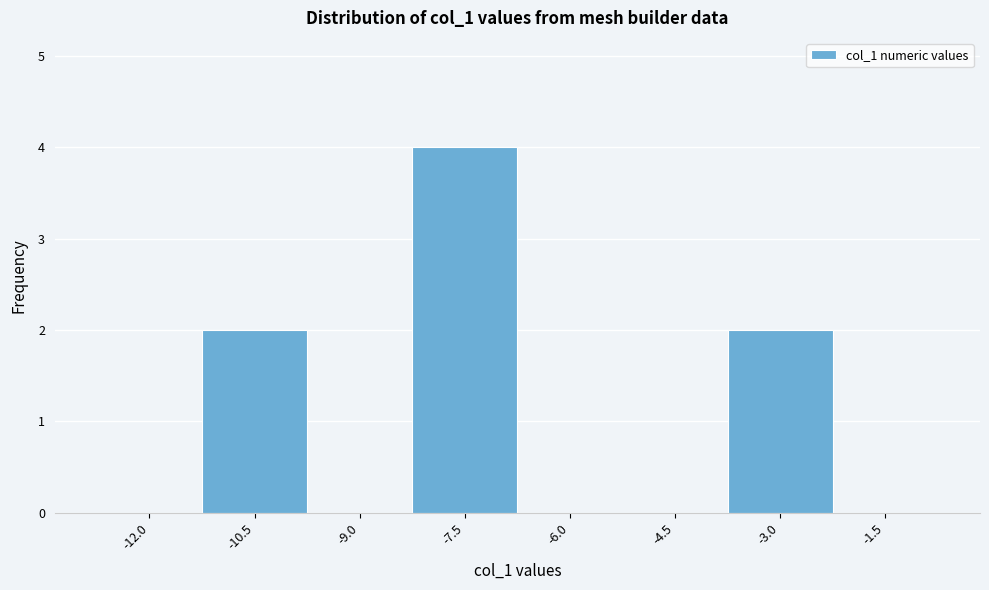

Reading left to right, extract all data points from this chart.

-12.0=0	-10.5=2	-9.0=0	-7.5=4	-6.0=0	-4.5=0	-3.0=2	-1.5=0